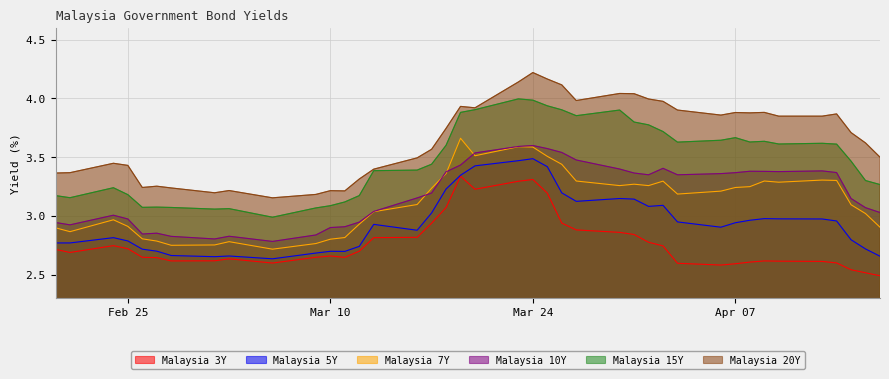

The value of Malaysia 15Y at 2020-03-18 is 3.6. True or false?

True